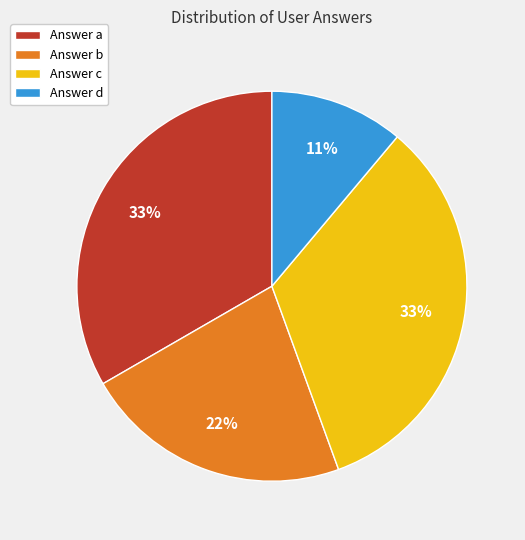

True or false: Answer d accounts for 3% of the total.

False